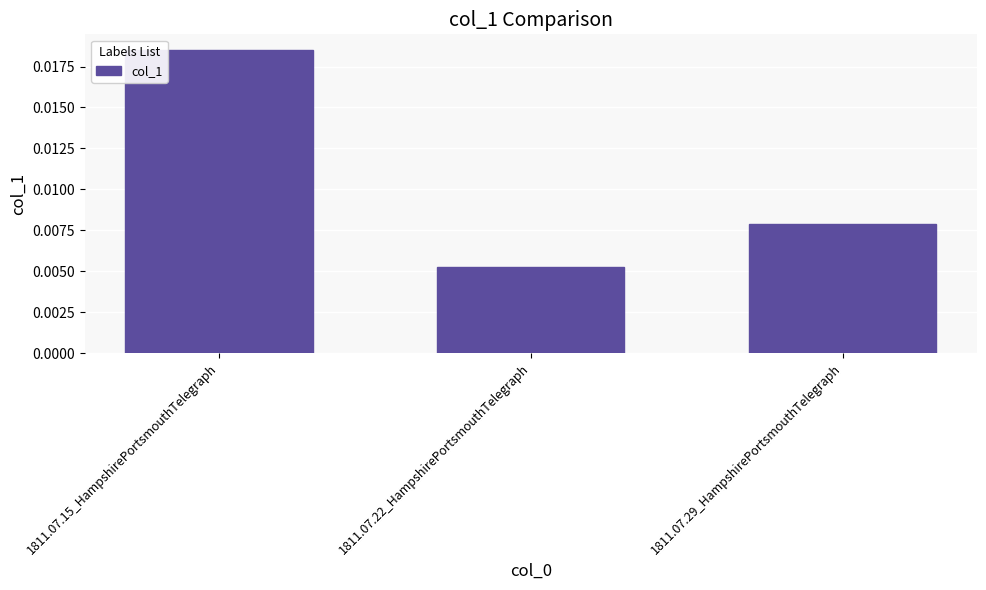

At which label is the value closest to 0?

1811.07.22_HampshirePortsmouthTelegraph